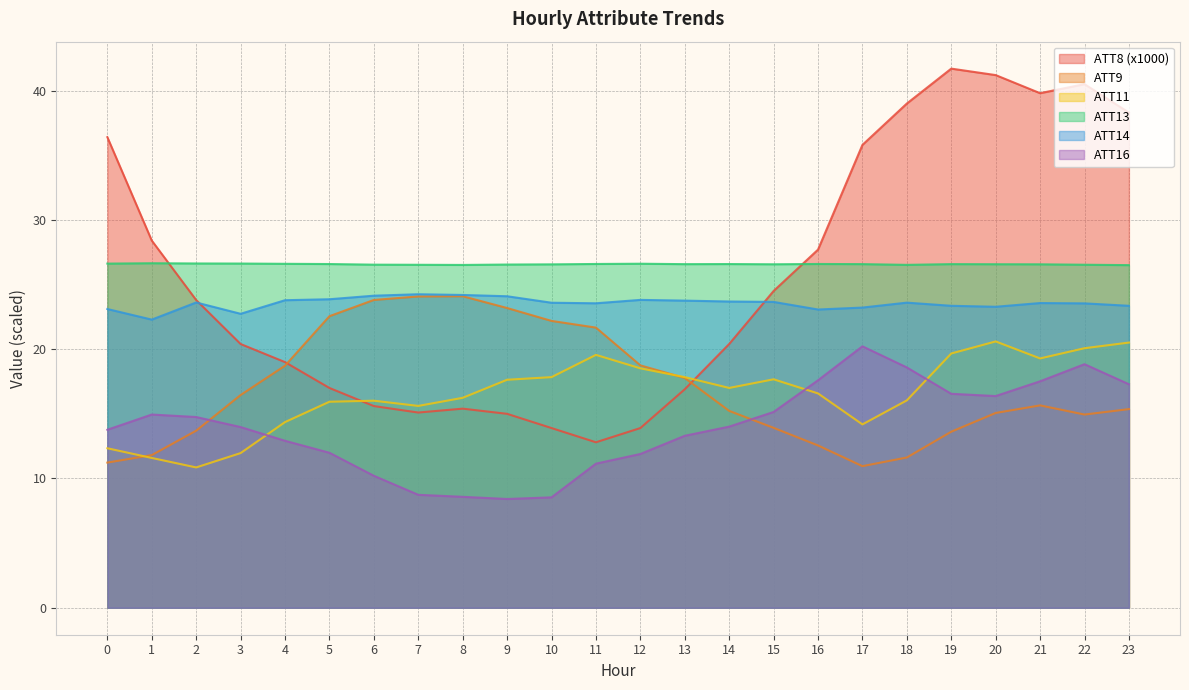

How many values in the ATT8 series are below 23?

12